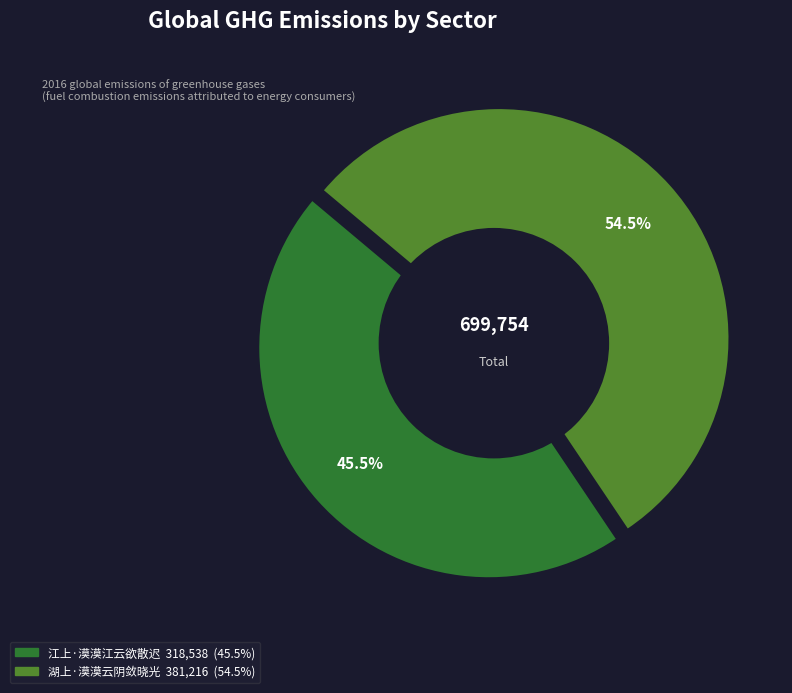

To the nearest percent, what percentage of the pie is 湖上·漠漠云阴敛晓光?

54%